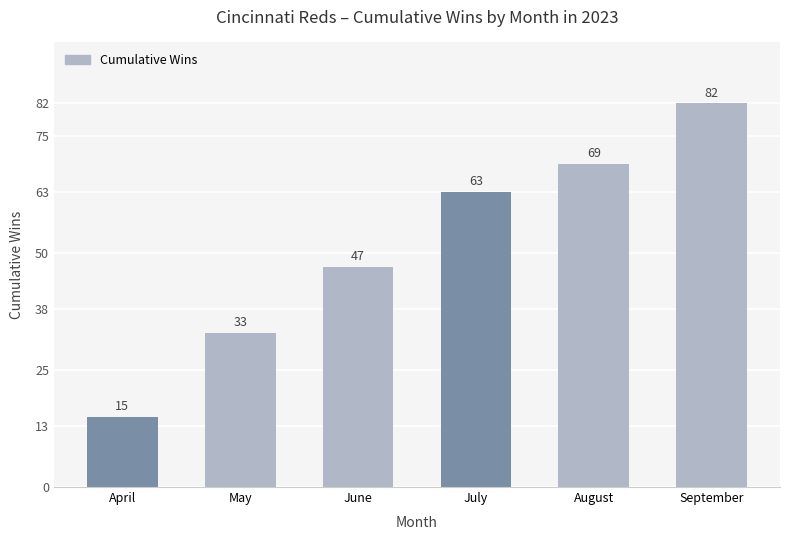

True or false: the data shows 47 at June.

True